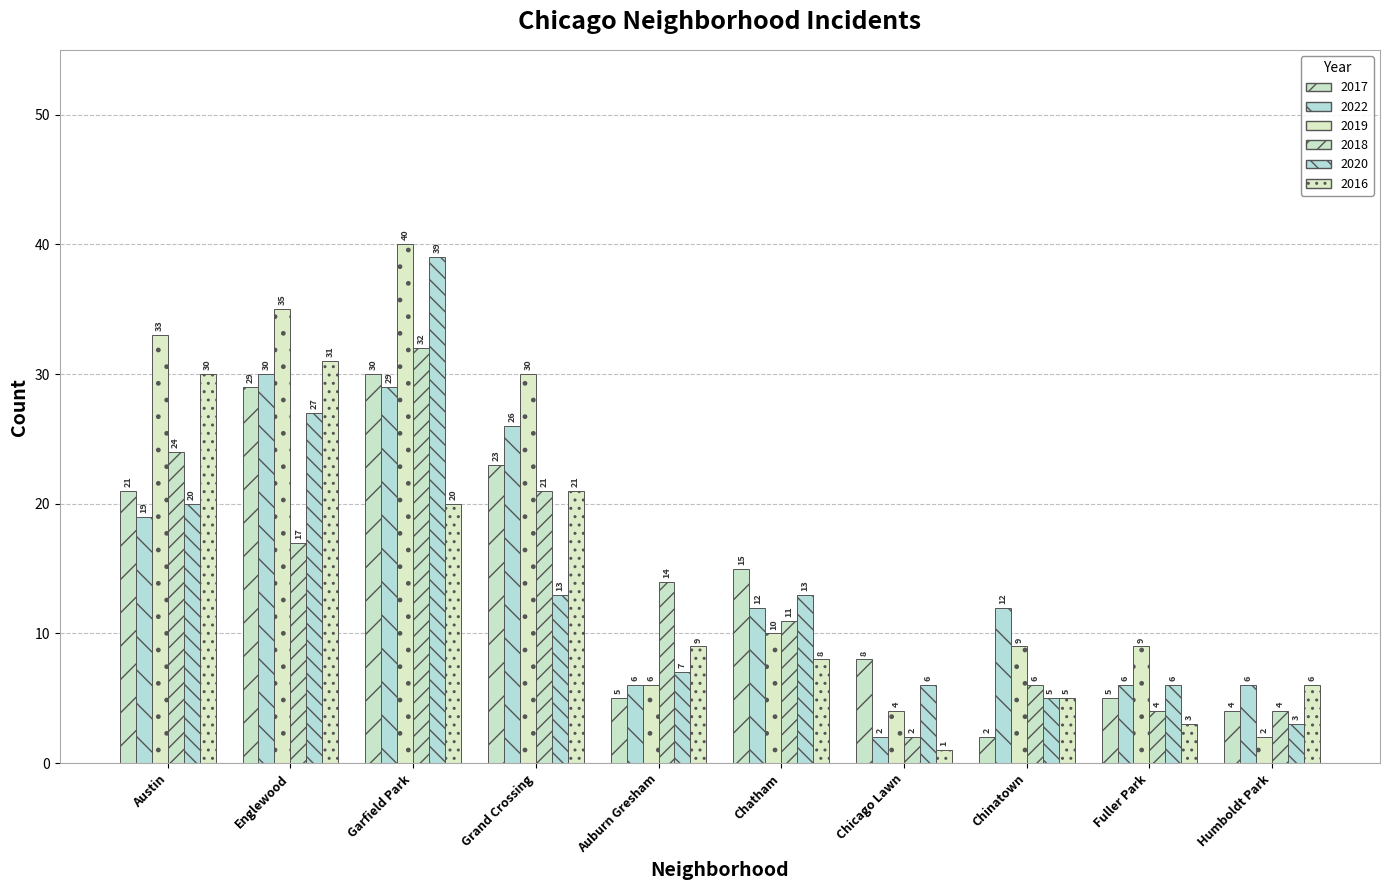

How many bars are there in each group?

6